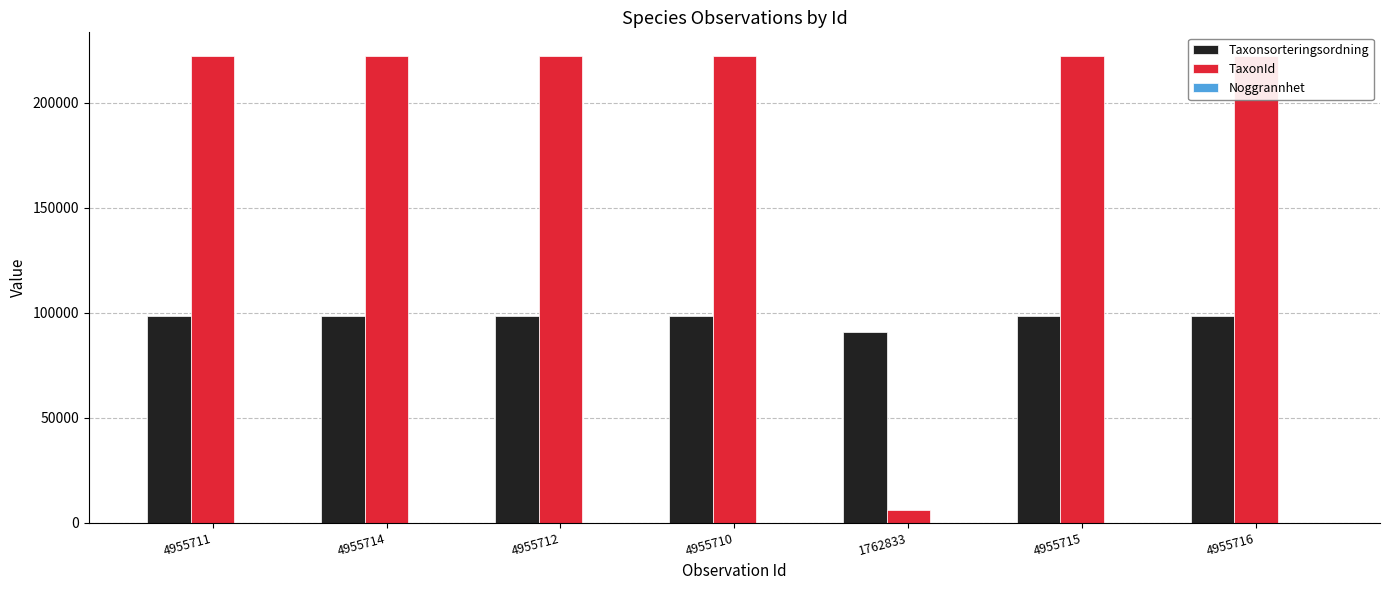

What is the highest value of the Noggrannhet series?

5